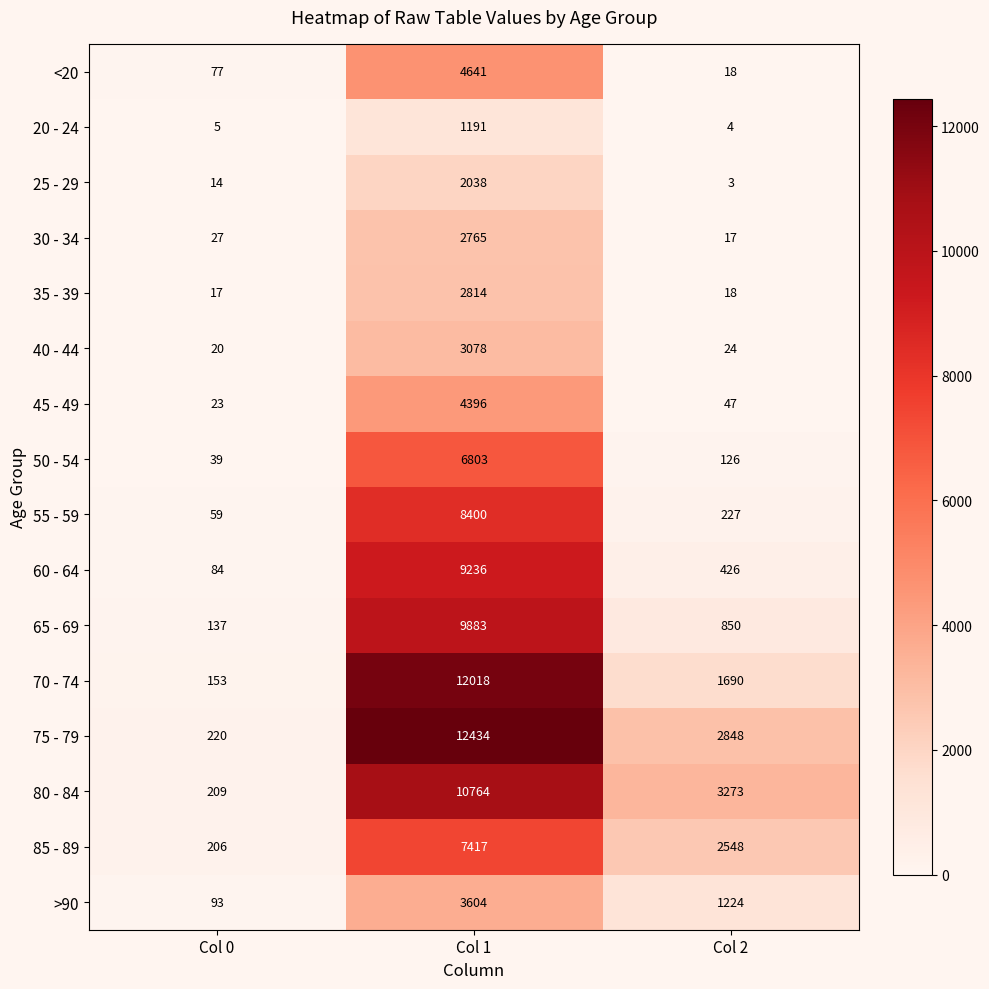

What is the sum of all 70 - 74 values?

13861